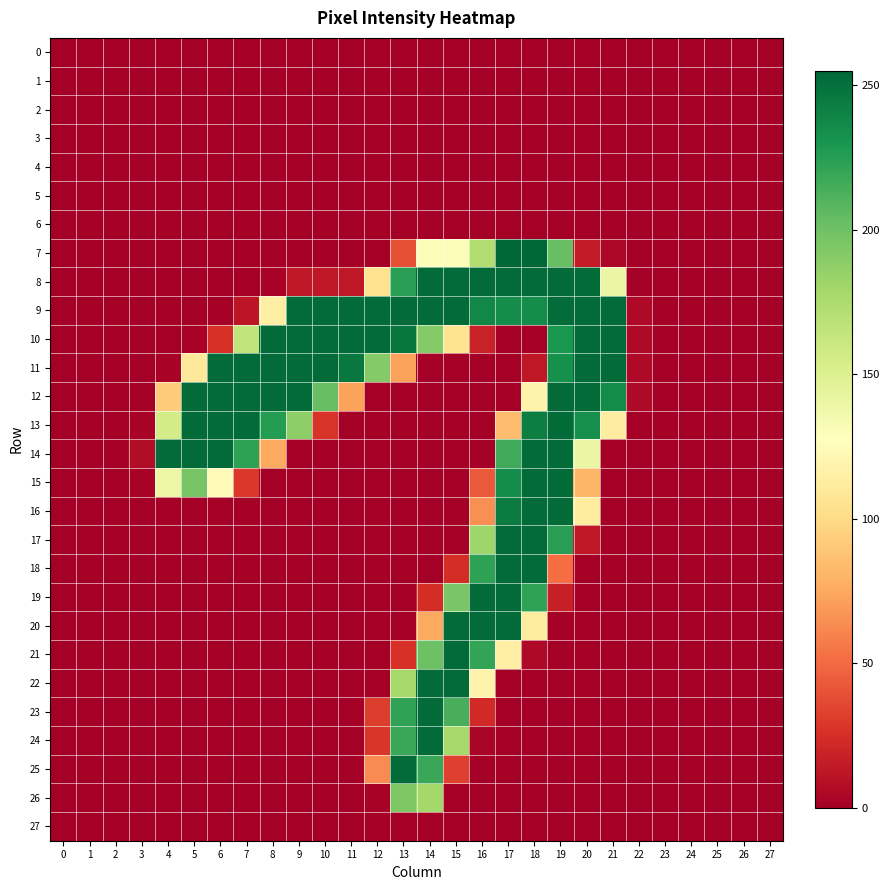

Between 11 and 27, which is larger?

11